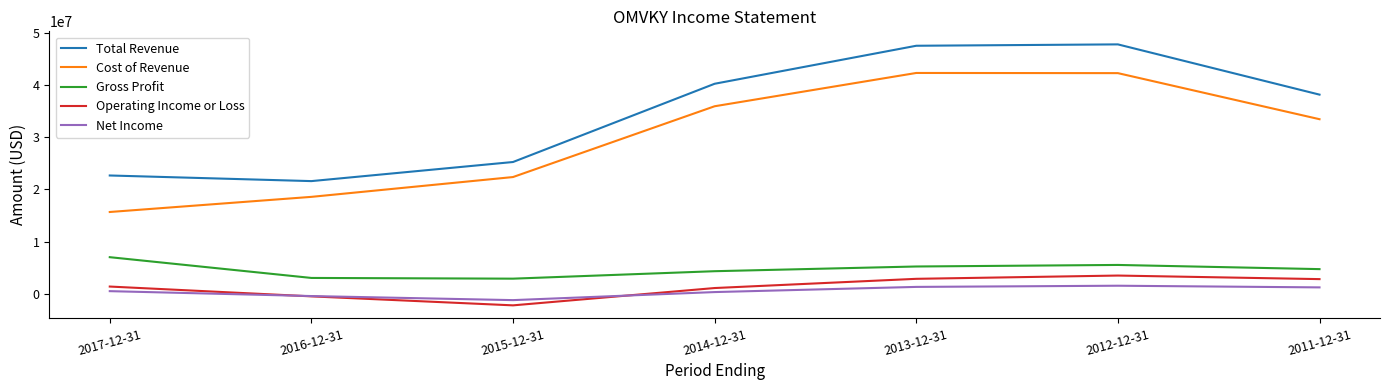

How many values in the Gross Profit series are below 4715600?

3